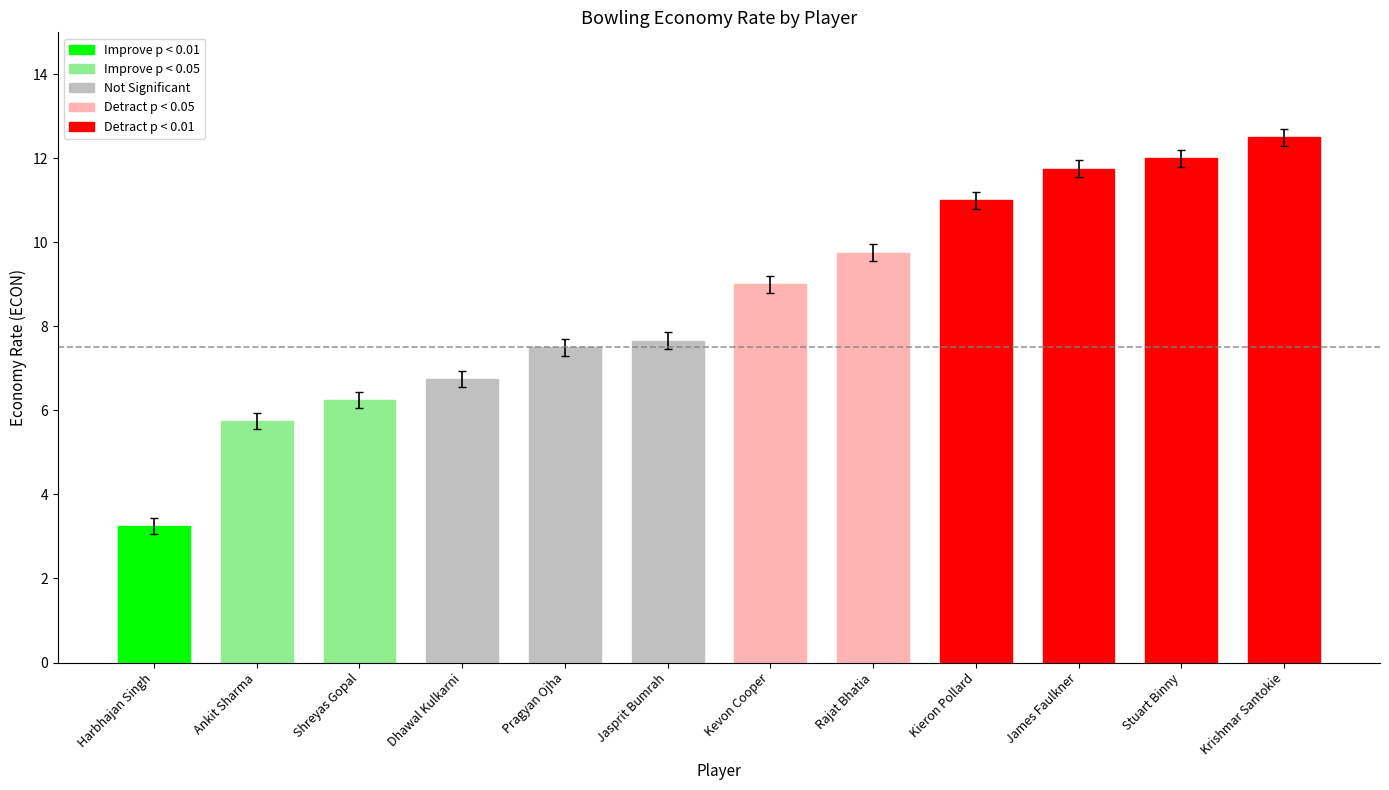

True or false: the data shows 13.3 at Pragyan Ojha.

False